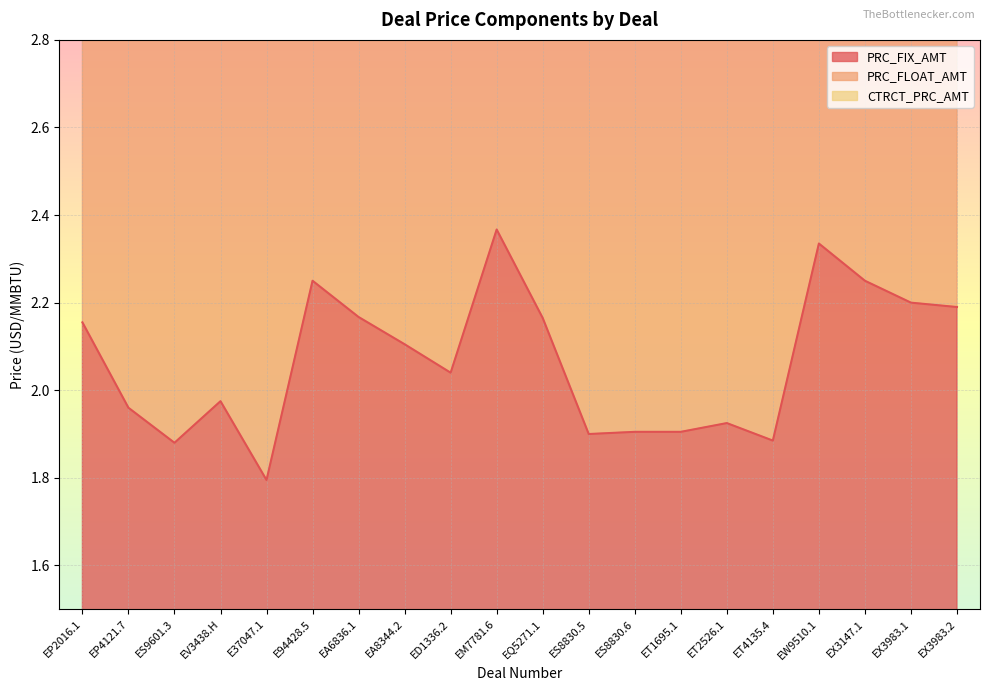

Reading left to right, list all the values displayed in this chart.

PRC_FIX_AMT: EP2016.1=2.2	EP4121.7=2.0	ES9601.3=1.9	EV3438.H=2.0	E37047.1=1.8	E94428.5=2.2	EA6836.1=2.2	EA8344.2=2.1	ED1336.2=2.0	EM7781.6=2.4	EQ5271.1=2.2	ES8830.5=1.9	ES8830.6=1.9	ET1695.1=1.9	ET2526.1=1.9	ET4135.4=1.9	EW9510.1=2.3	EX3147.1=2.2	EX3983.1=2.2	EX3983.2=2.2
CTRCT_PRC_AMT: EP2016.1=6.6	EP4121.7=6.2	ES9601.3=6.0	EV3438.H=6.2	E37047.1=5.9	E94428.5=6.8	EA6836.1=6.6	EA8344.2=6.5	ED1336.2=6.4	EM7781.6=7.0	EQ5271.1=6.6	ES8830.5=6.1	ES8830.6=6.1	ET1695.1=6.1	ET2526.1=6.1	ET4135.4=6.0	EW9510.1=6.9	EX3147.1=6.8	EX3983.1=6.7	EX3983.2=6.6